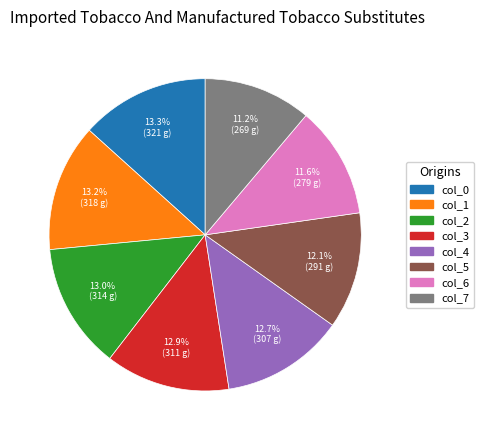

True or false: col_5 accounts for 26% of the total.

False